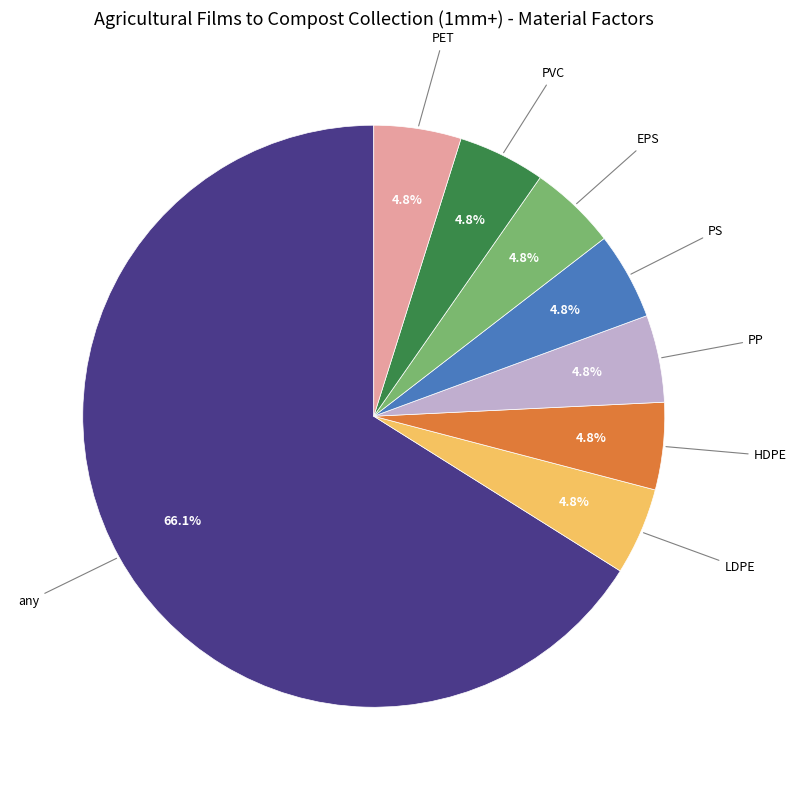

To the nearest percent, what percentage of the pie is PVC?

5%